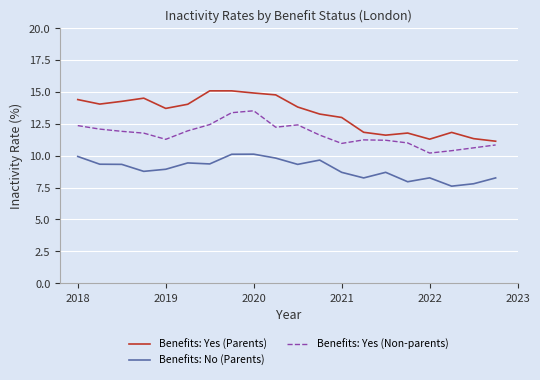

Which series has the widest spread of values?

Benefits: Yes (Parents)